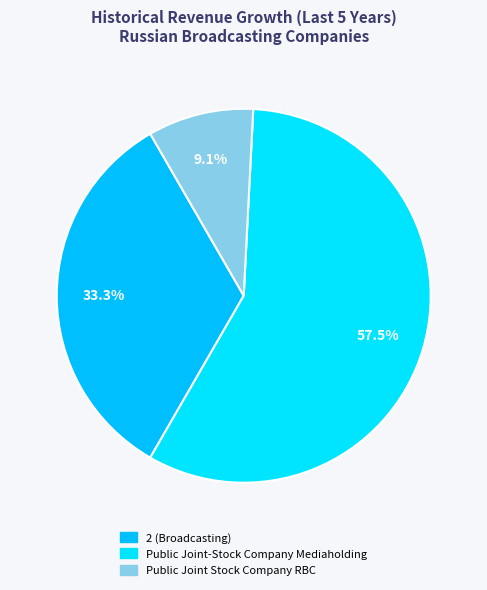

Count the number of slices in the pie.

3